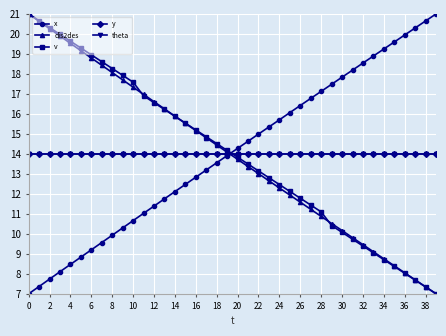

Is this an area chart (filled region under the line)?

No